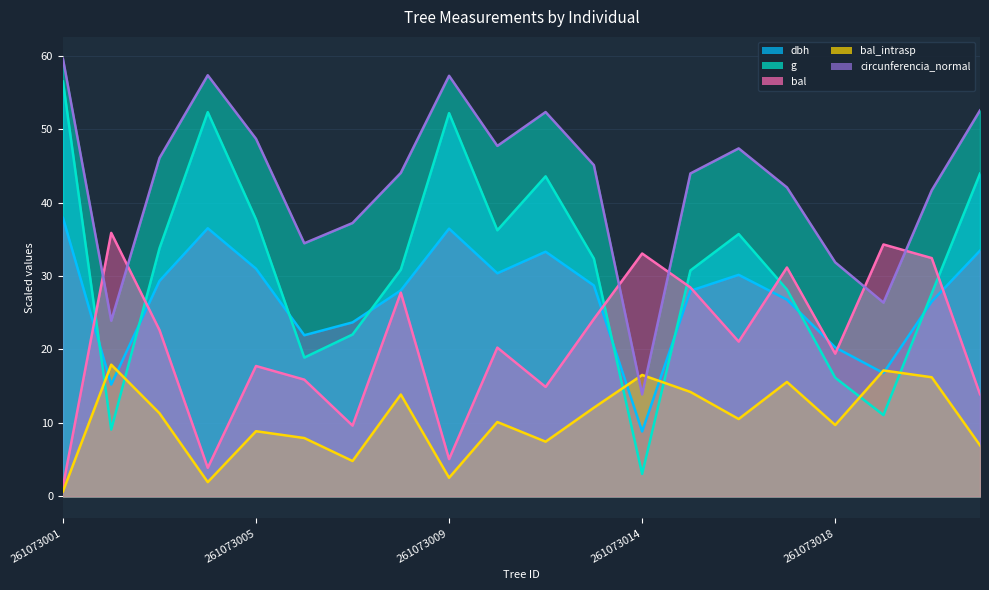

Which series ends up on top after the final intersection of bal and g?

g